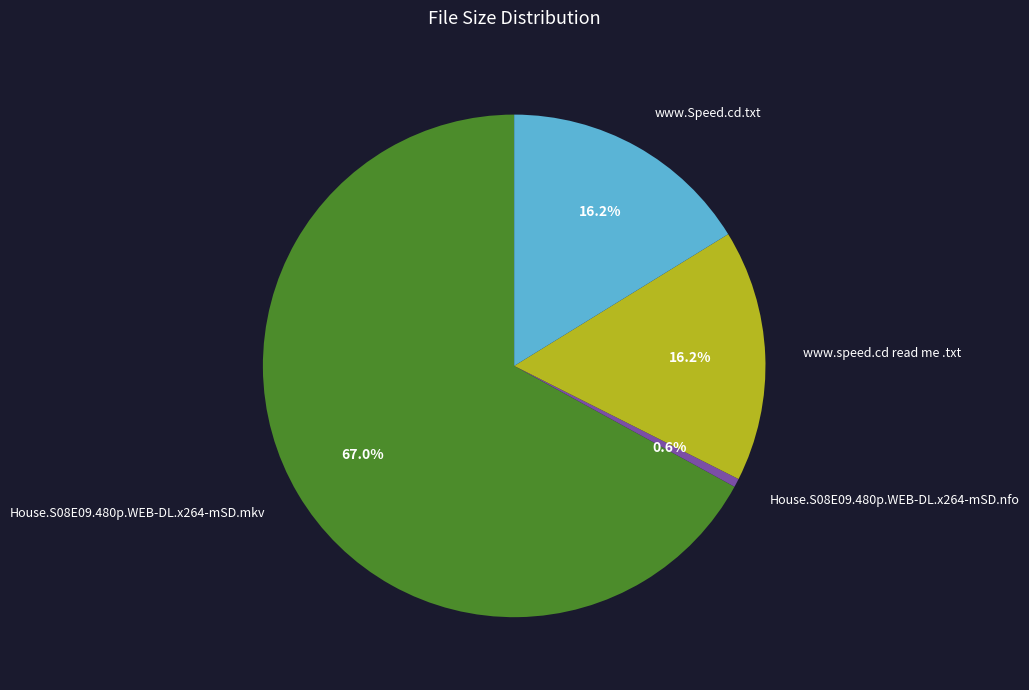

Count the number of slices in the pie.

4